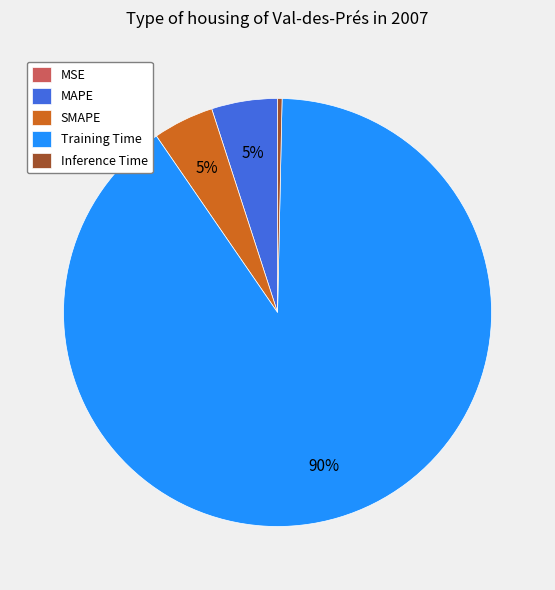

Does any single category account for the majority?

Yes